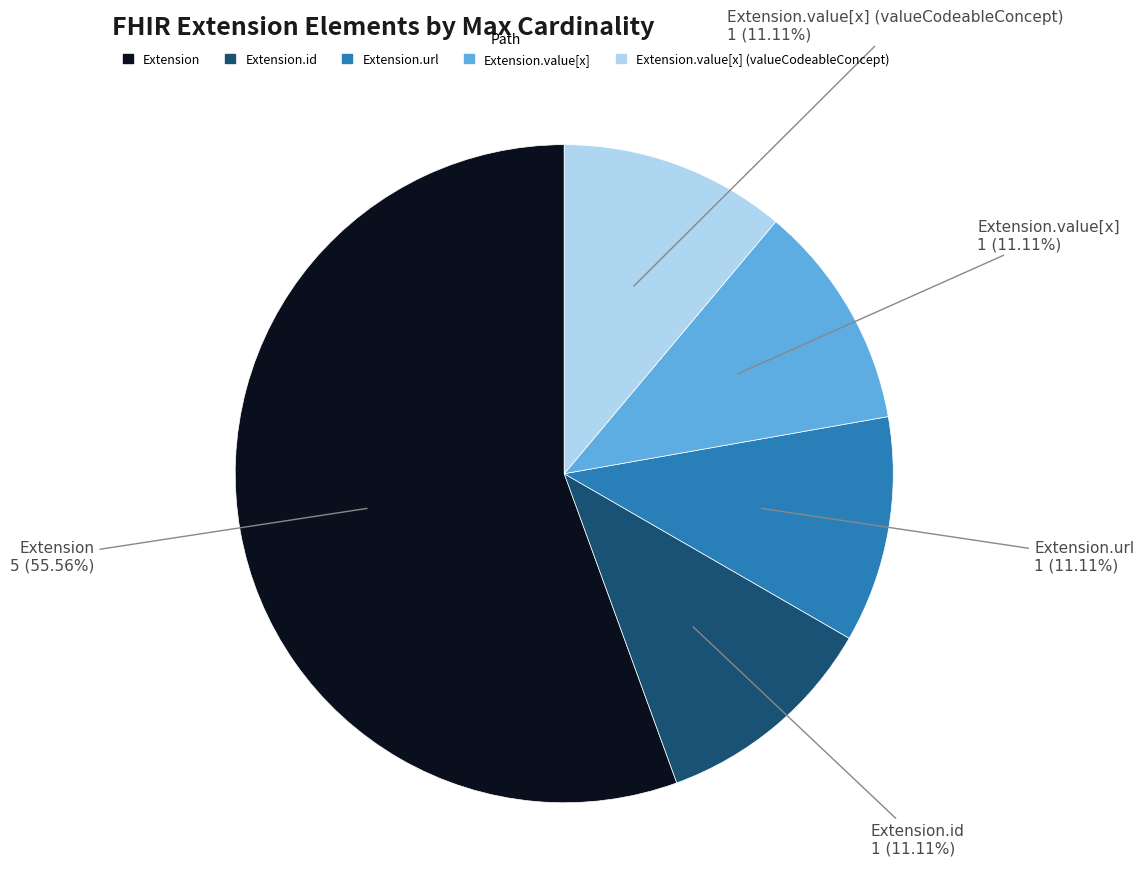

Does any single category account for the majority?

Yes